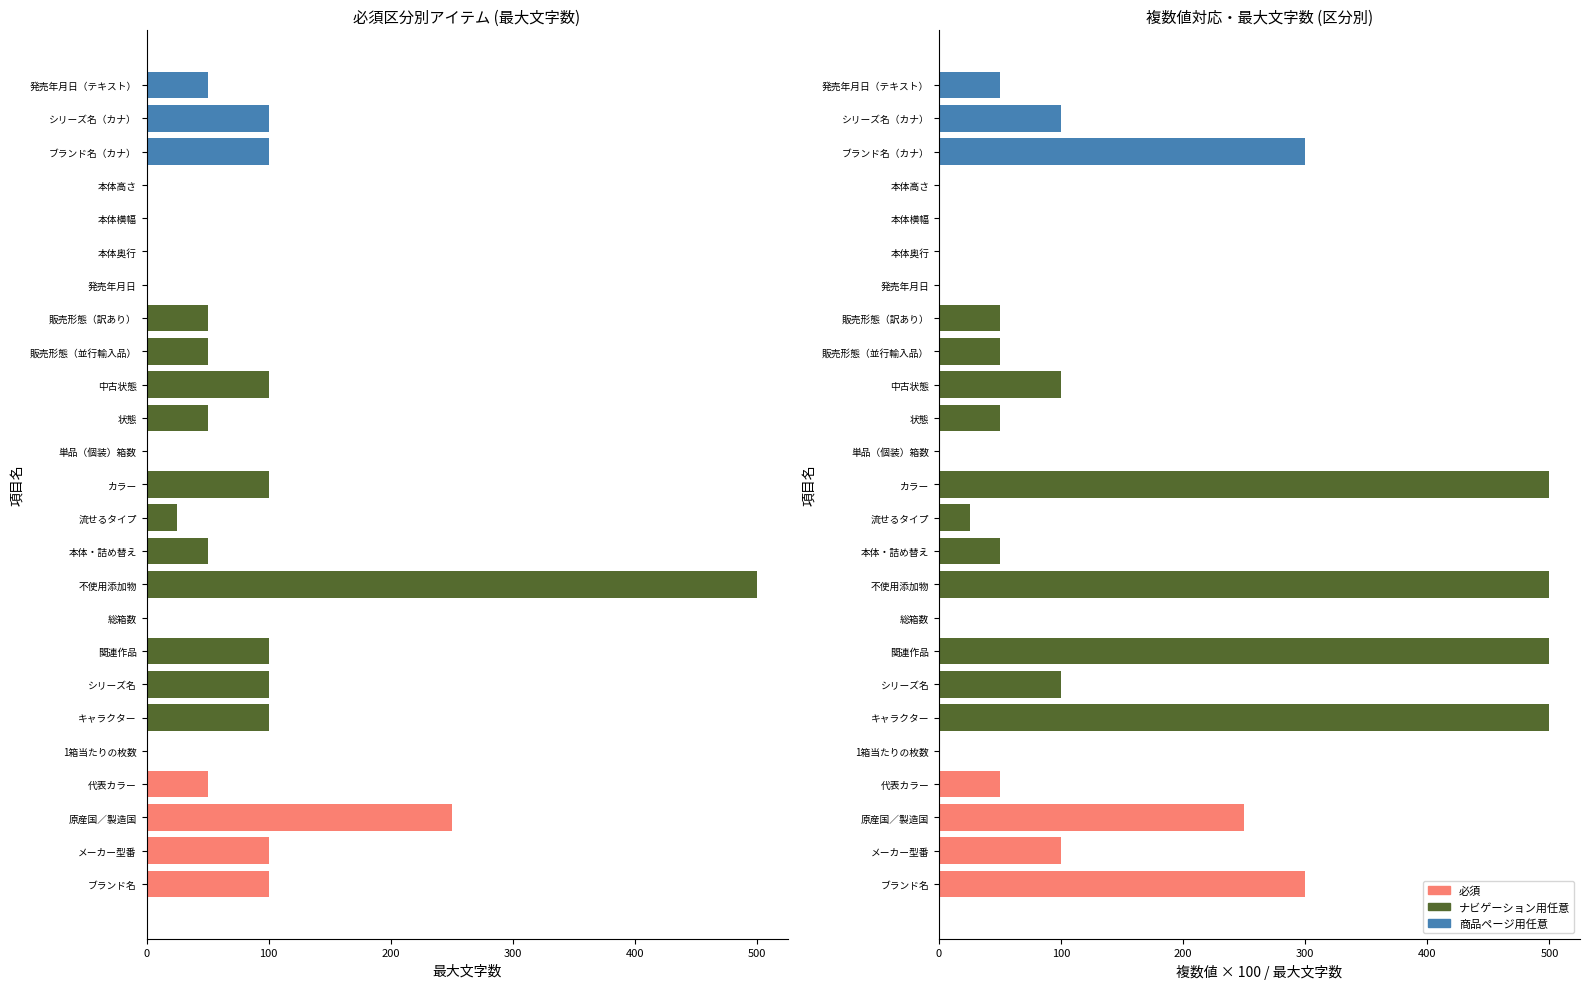

What is the ratio of the value at 代表カラー to the value at ブランド名（カナ）?

0.2